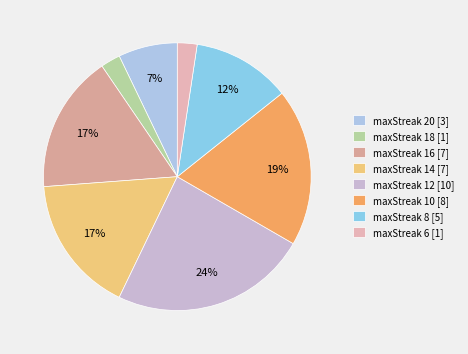

Which slice is the largest?

maxStreak 12